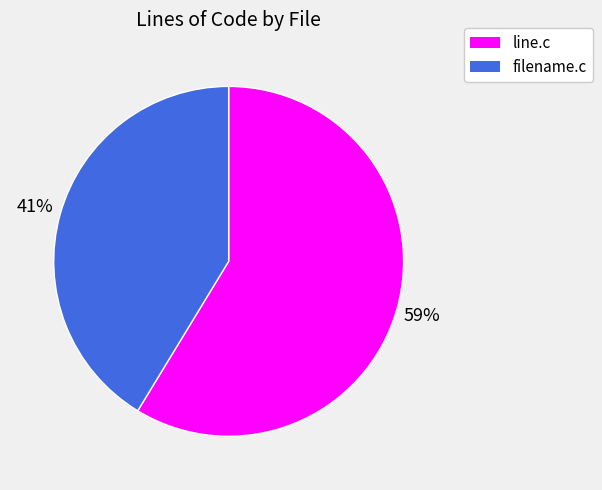

Count the number of slices in the pie.

2